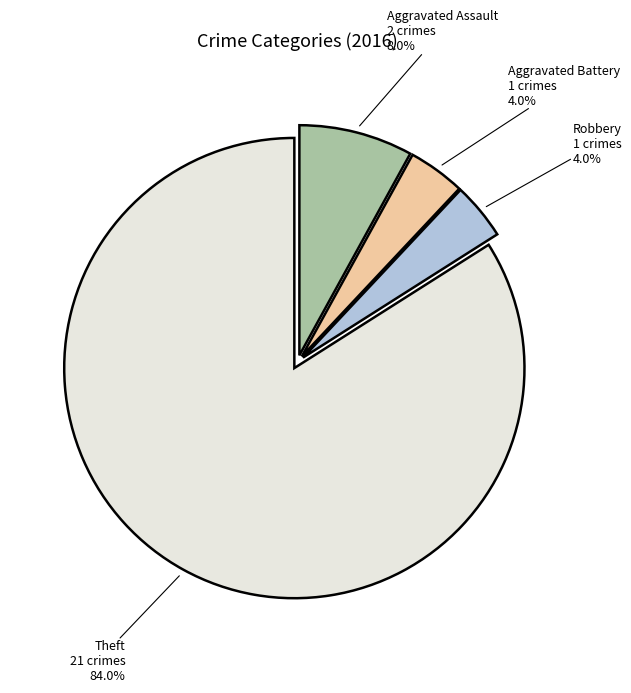

Is it true that Robbery is 4% of the pie?

True